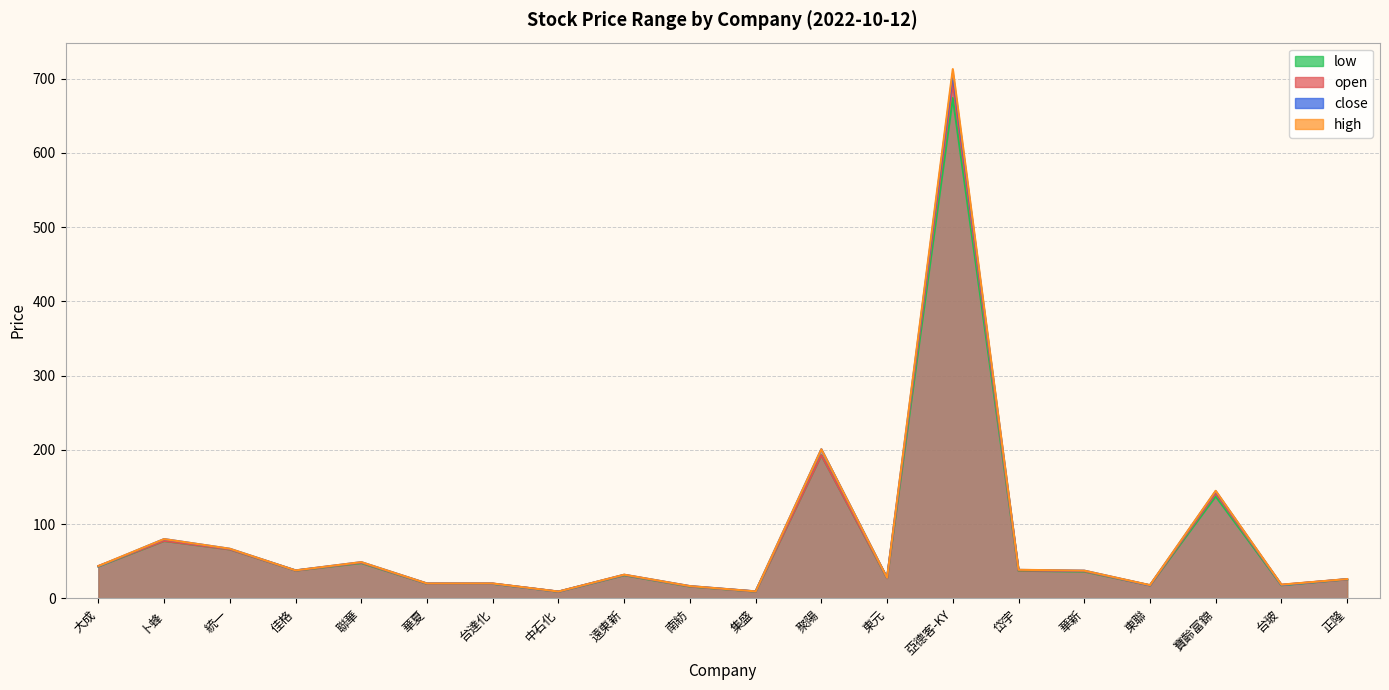

True or false: low and high cross at least once.

False